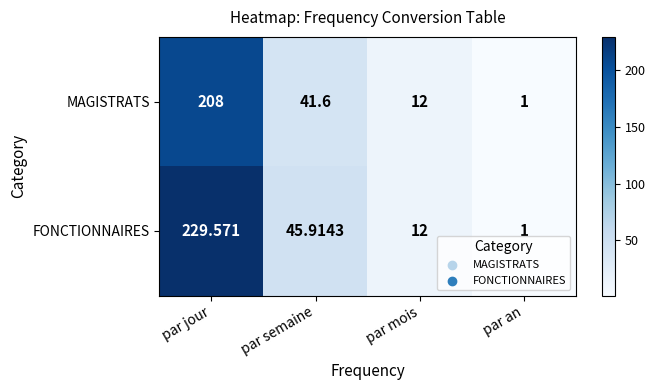

Which series changed the most between par semaine and par mois?

FONCTIONNAIRES